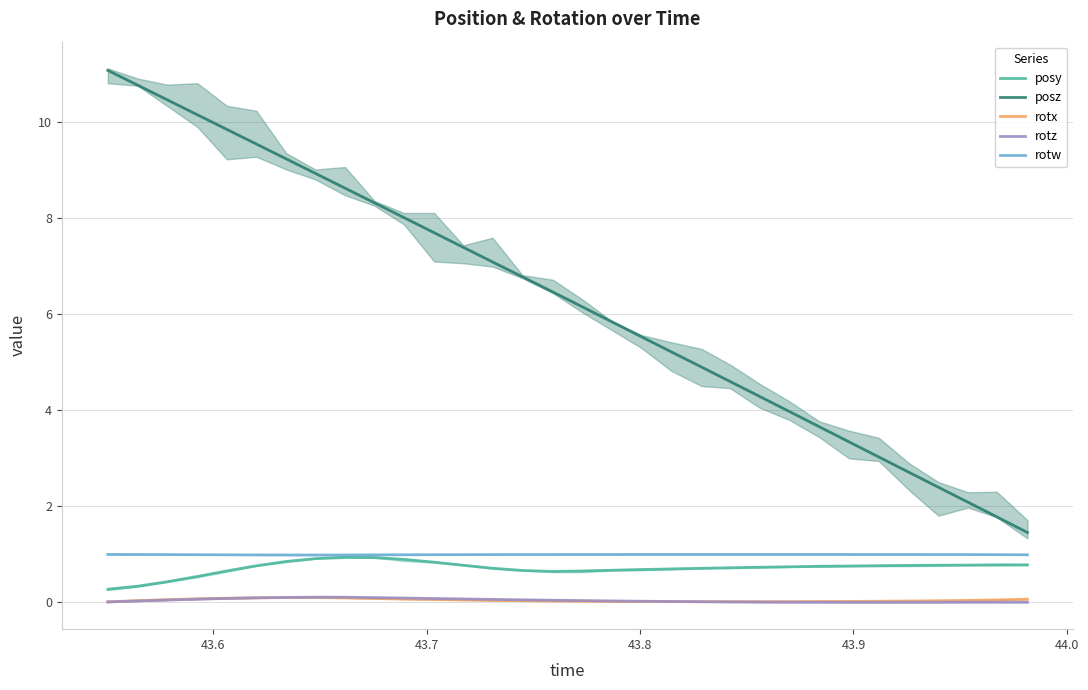

Is it true that rotx equals 0.0 at 23?

False